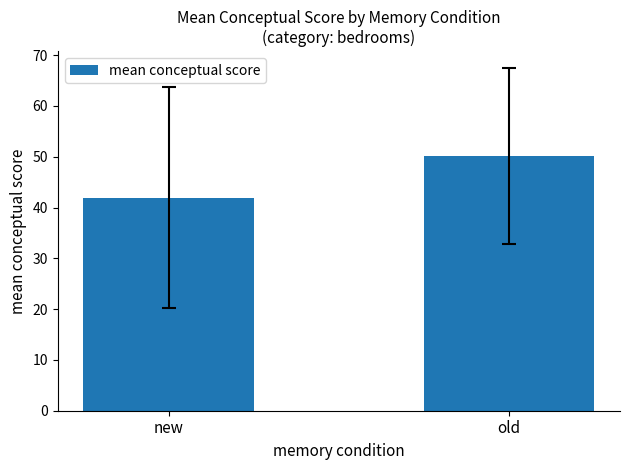

What is the change in value from new to old?

+8.2